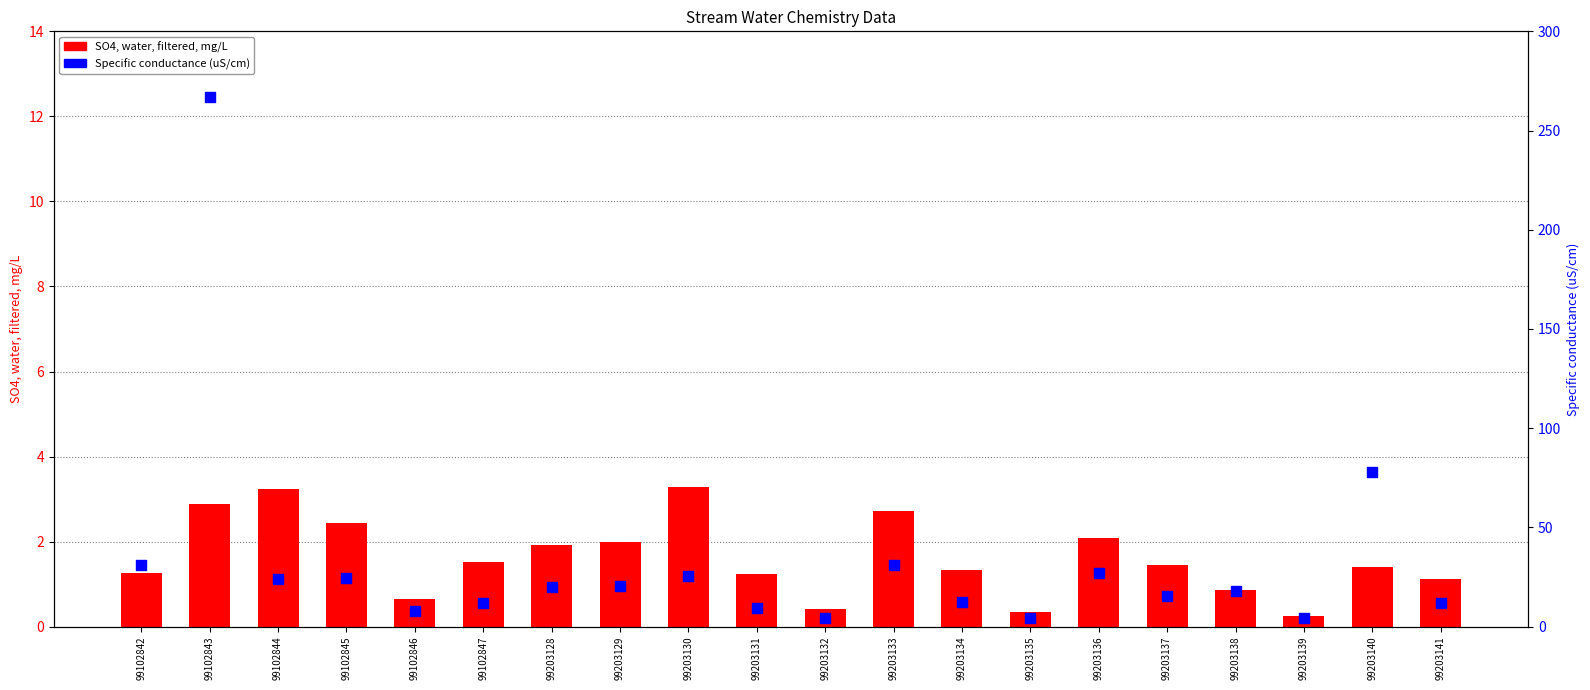

What are all the series names shown in the legend?

SO4, water, filtered, mg/L, Specific conductance (uS/cm)